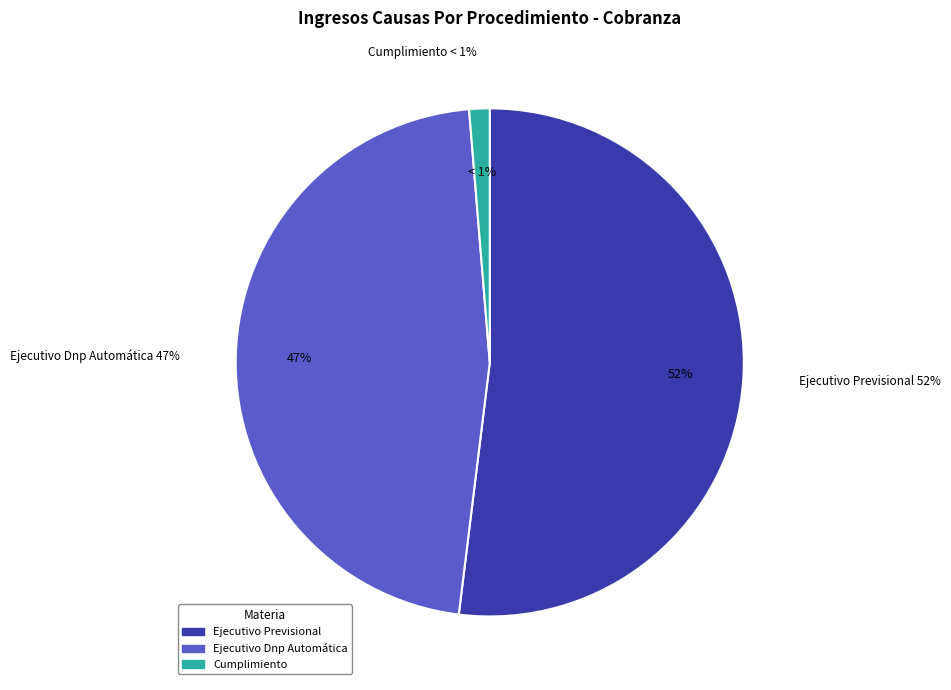

To the nearest percent, what is the average slice percentage?

33%